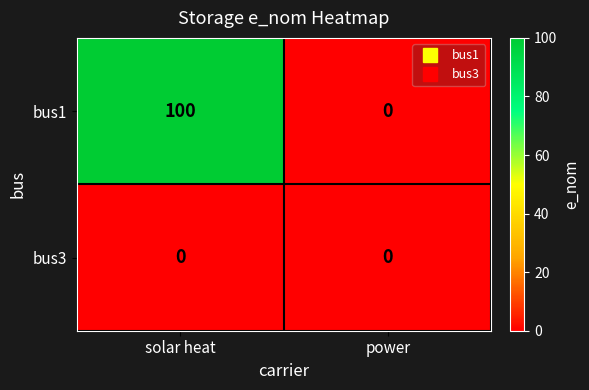

Rank the series by their maximum value, from highest to lowest.

bus1, bus3